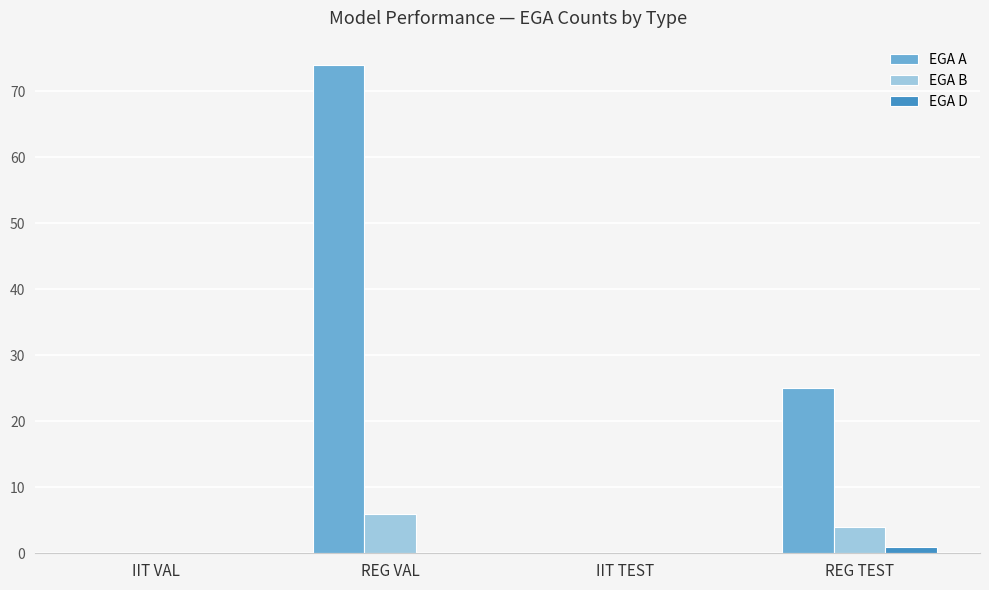

True or false: EGA B has a value of 0 at IIT TEST.

True